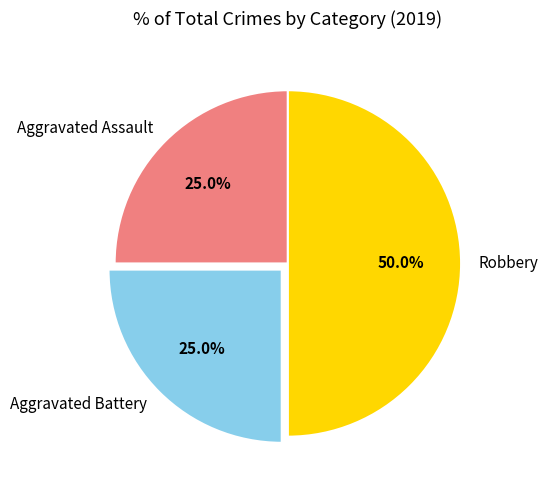

To the nearest percent, what percentage of the pie is Robbery?

50%